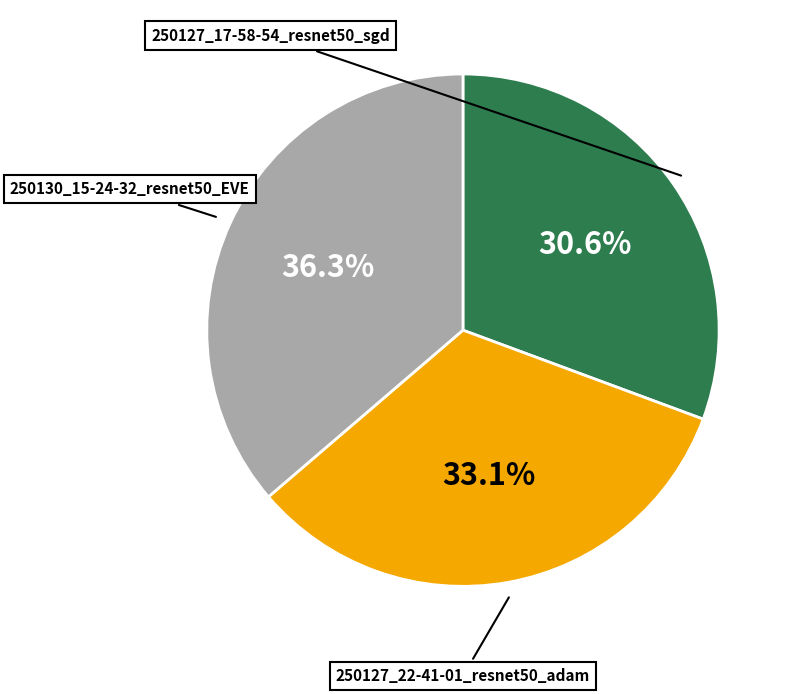

Does any single category account for the majority?

No